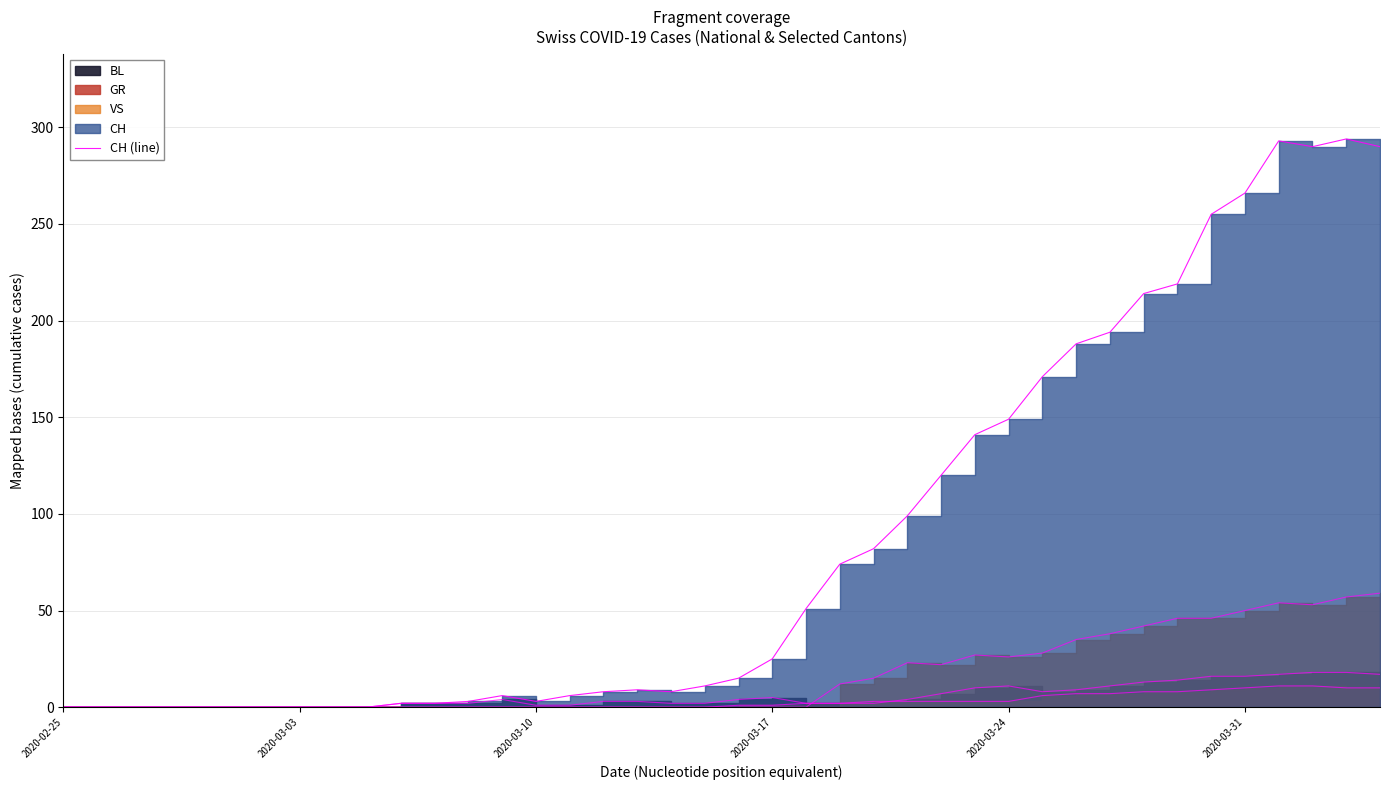

What is the value of the 20th point from the left?

11